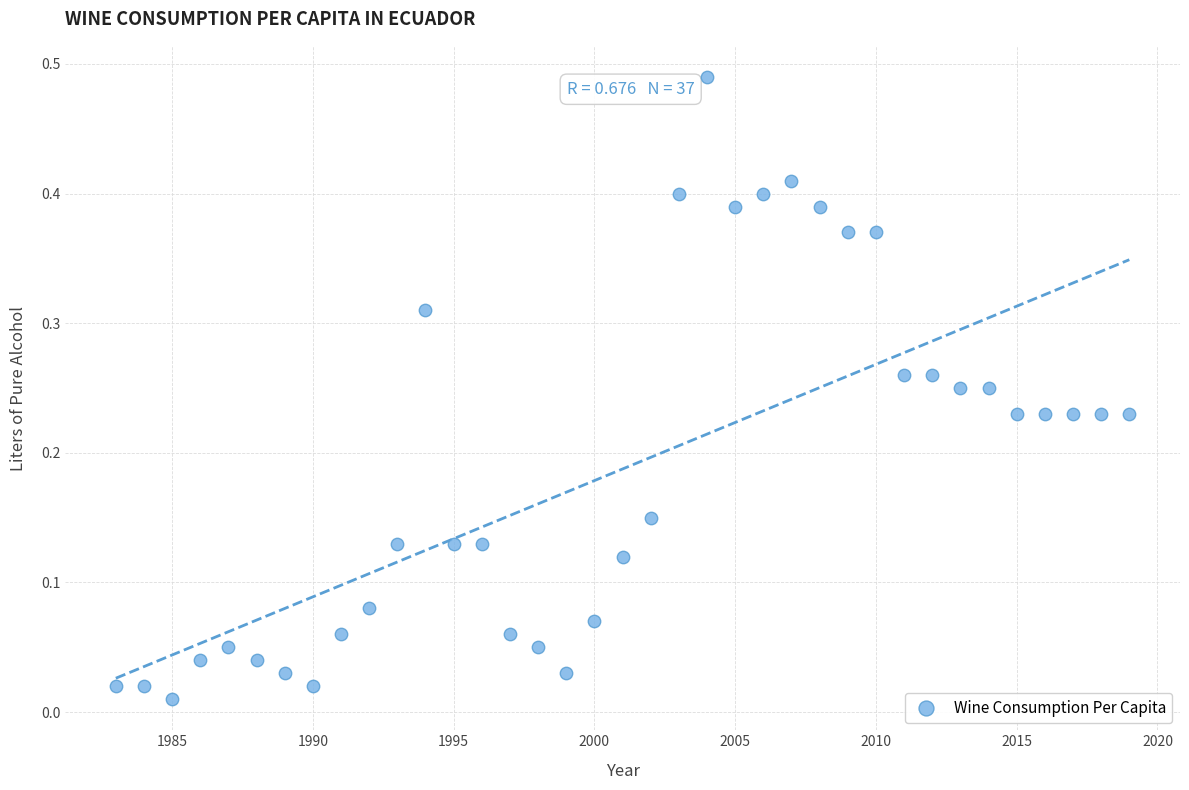

What is the range of X values (max minus min)?

36.0